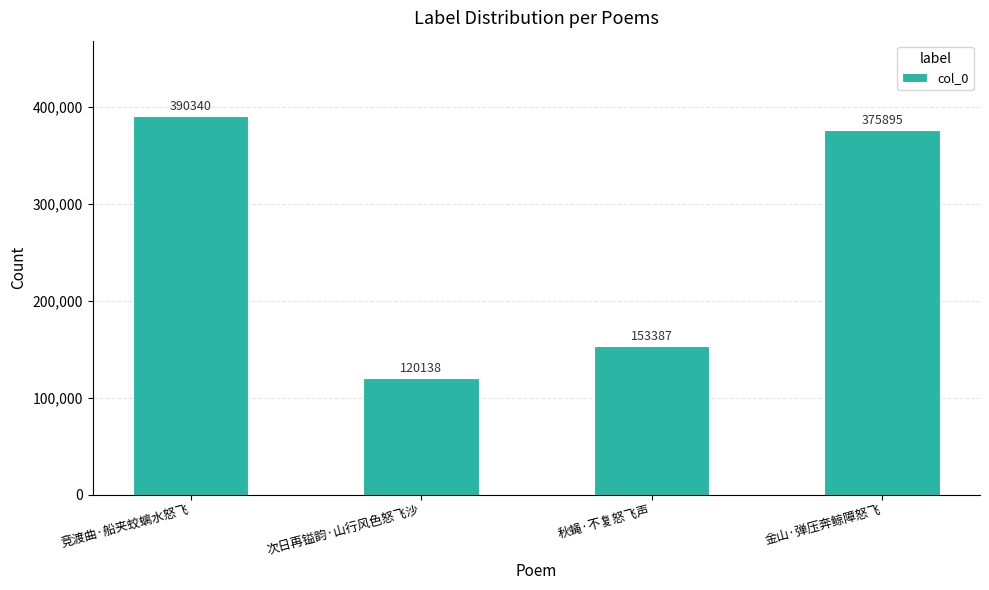

Is it true that the value at 竞渡曲·船夹蛟螭水怒飞 is 390340?

True